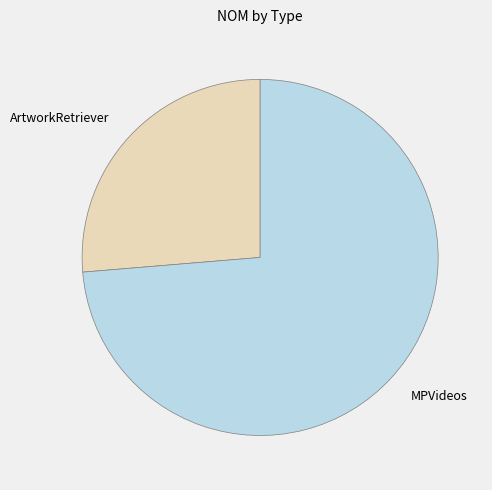

Approximately how many times larger is the value at MPVideos compared to ArtworkRetriever?

2.8